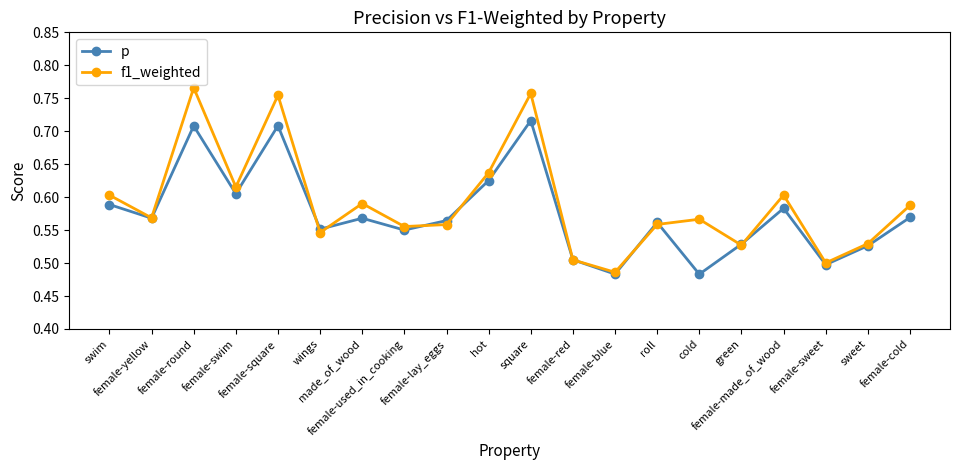

Between female-made_of_wood and sweet, which series saw the biggest shift?

f1_weighted